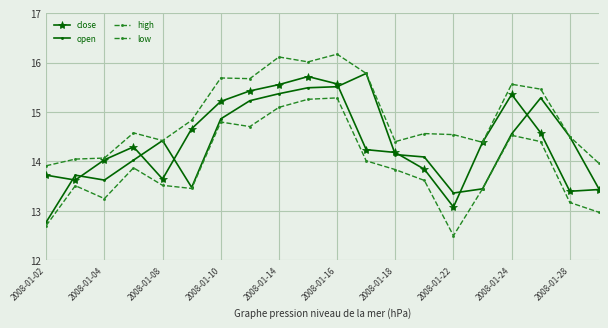

True or false: open and high intersect in this chart.

False